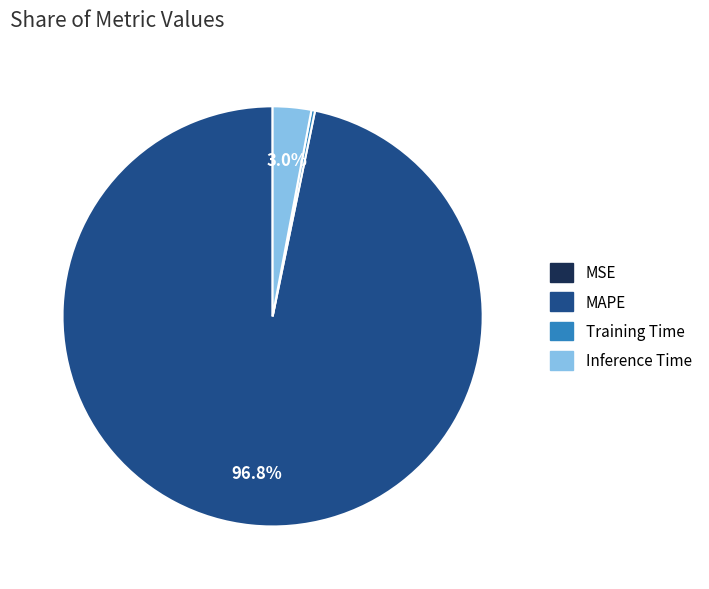

What portion of the pie excludes Inference Time?

97.0%